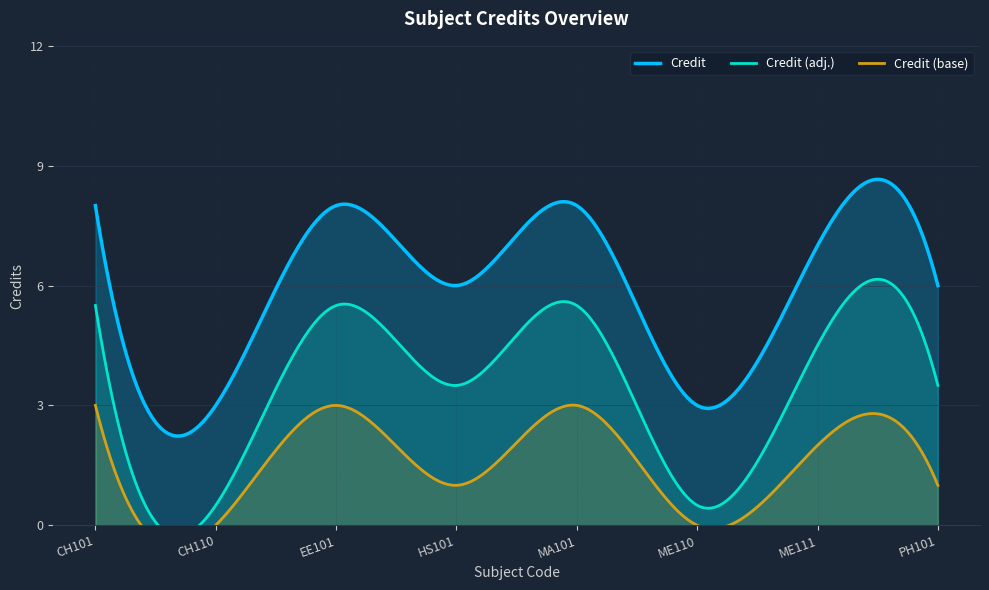

What is the difference between the maximum and minimum values?

5